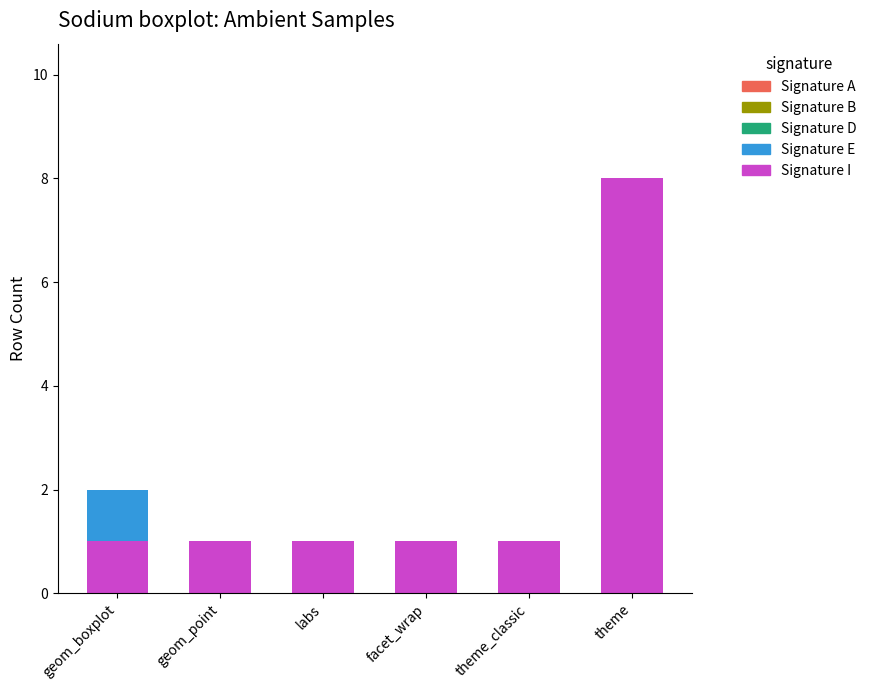

At which category is the sum across all series the highest?

theme